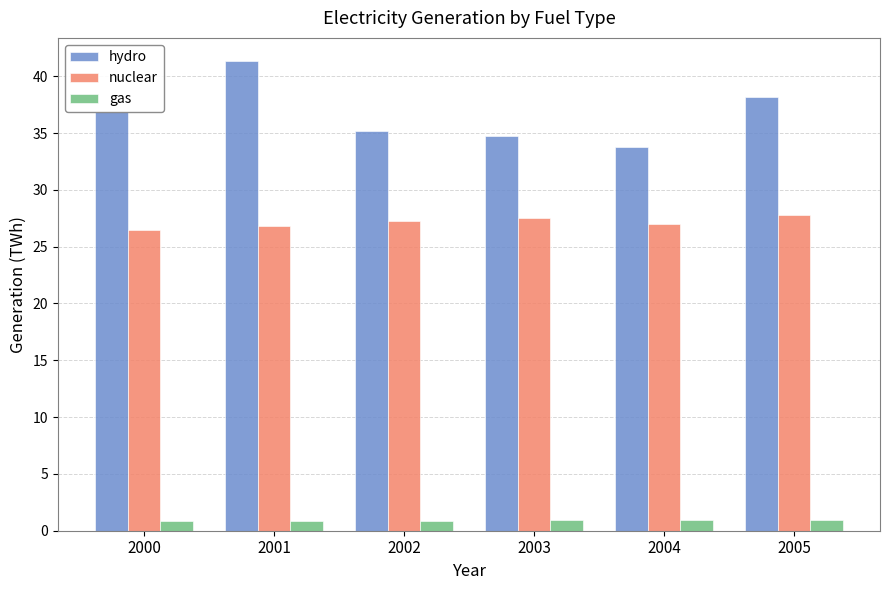

What is the greatest value displayed?

41.3